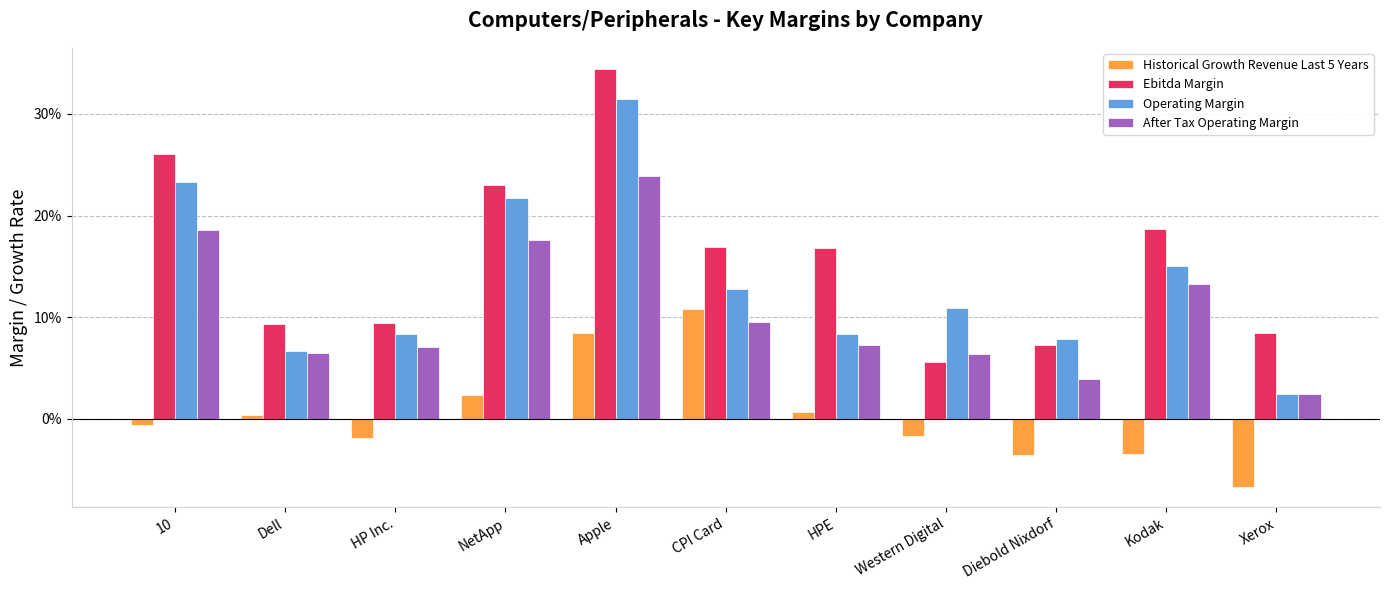

What is the average value of the After Tax Operating Margin series?

0.1